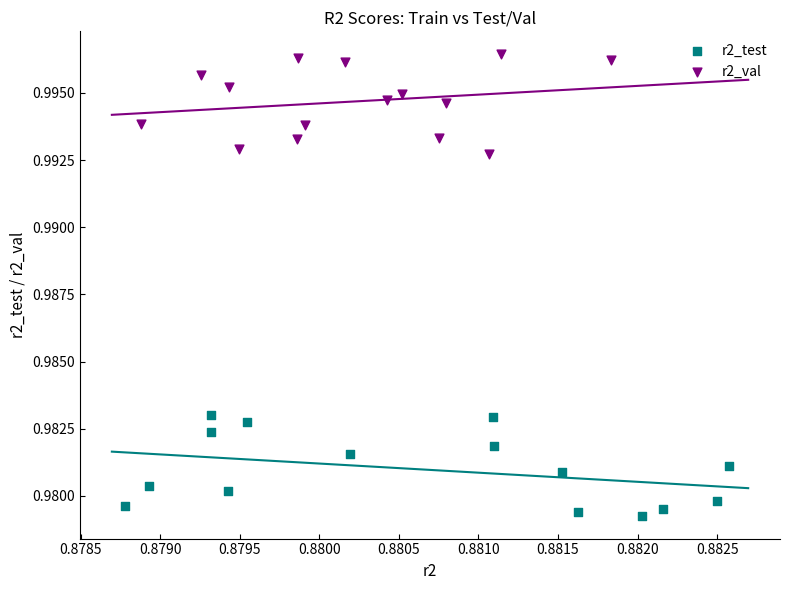

Which series contains the lowest Y value?

r2_test